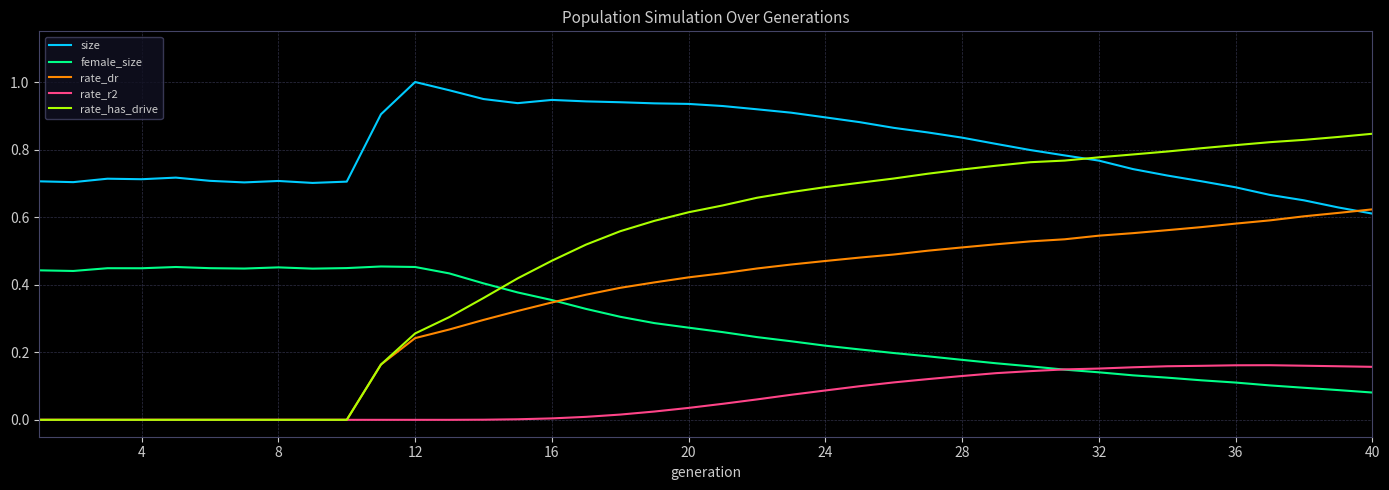

Which series has the largest total across all categories?

size